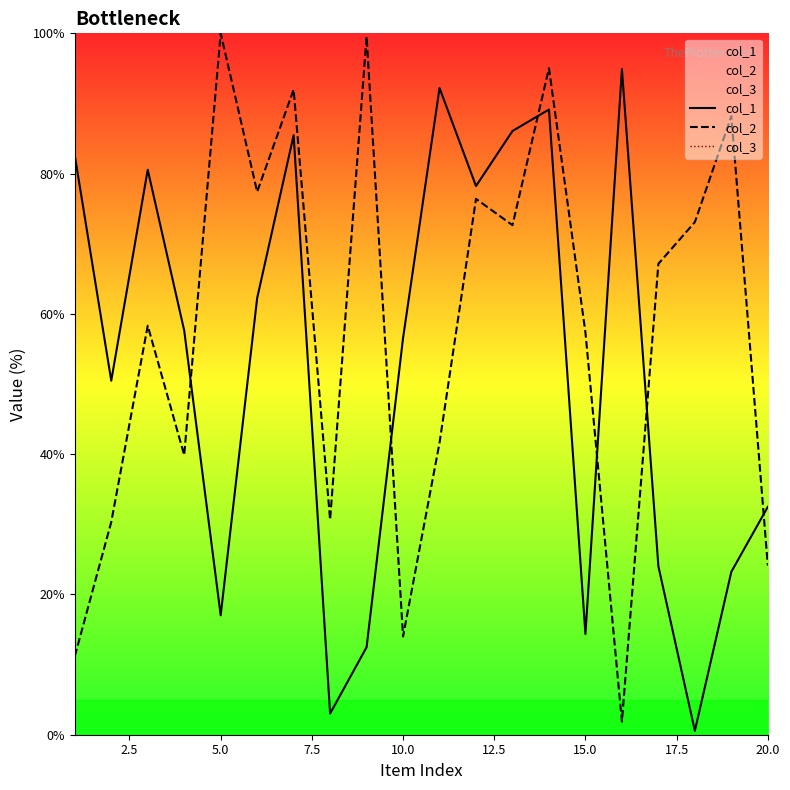

True or false: col_1 has a value of 3.6 at 5.0.

False